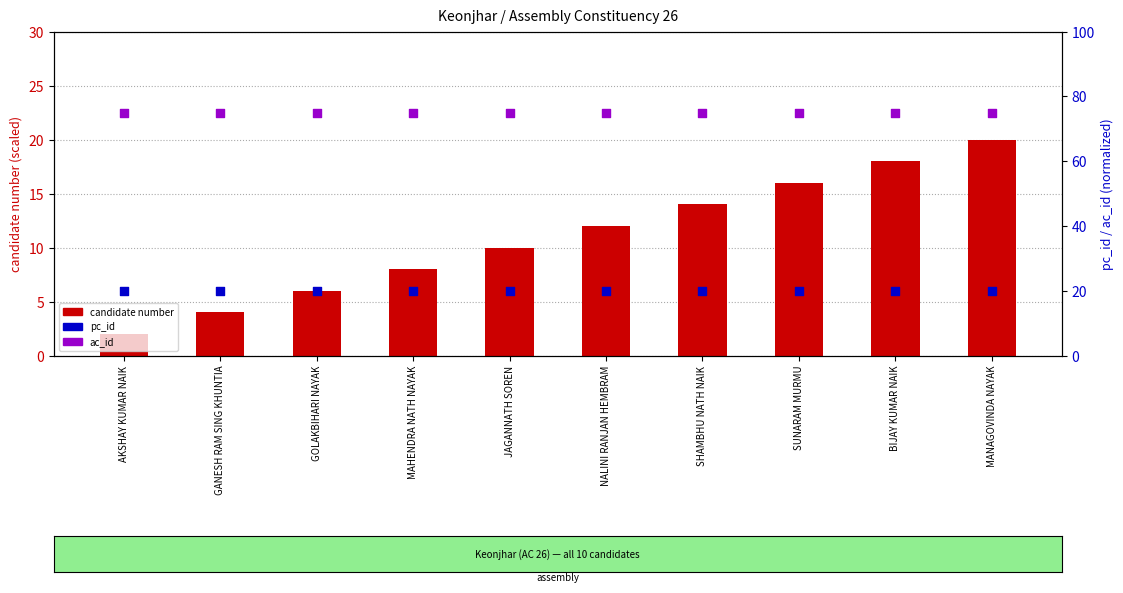

Which series has the largest total across all categories?

ac_id